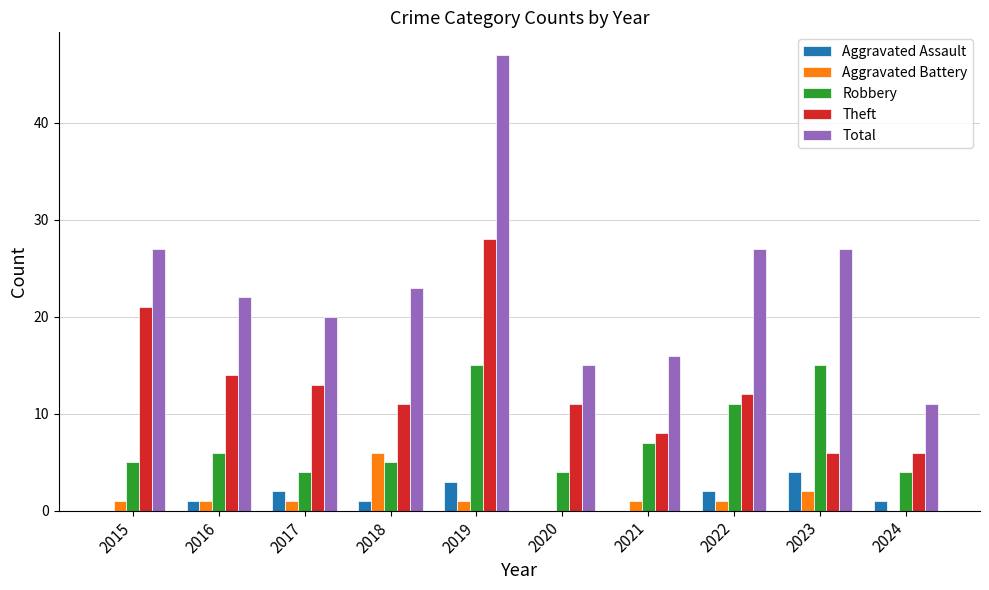

What is the difference between the Theft values at 2019 and 2024?

22